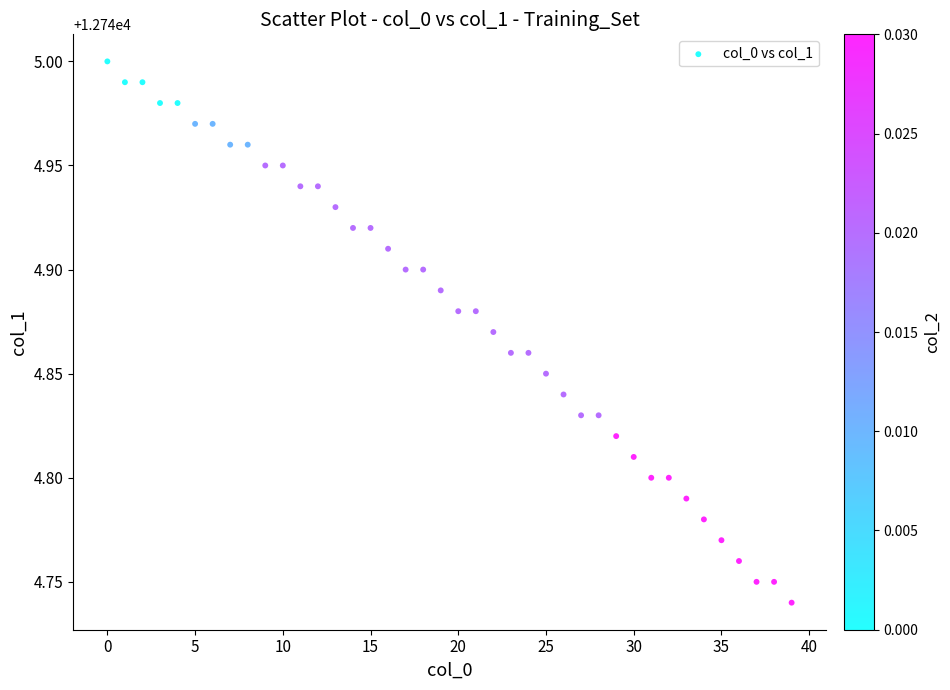

What is the range of Y values (max minus min)?

0.3